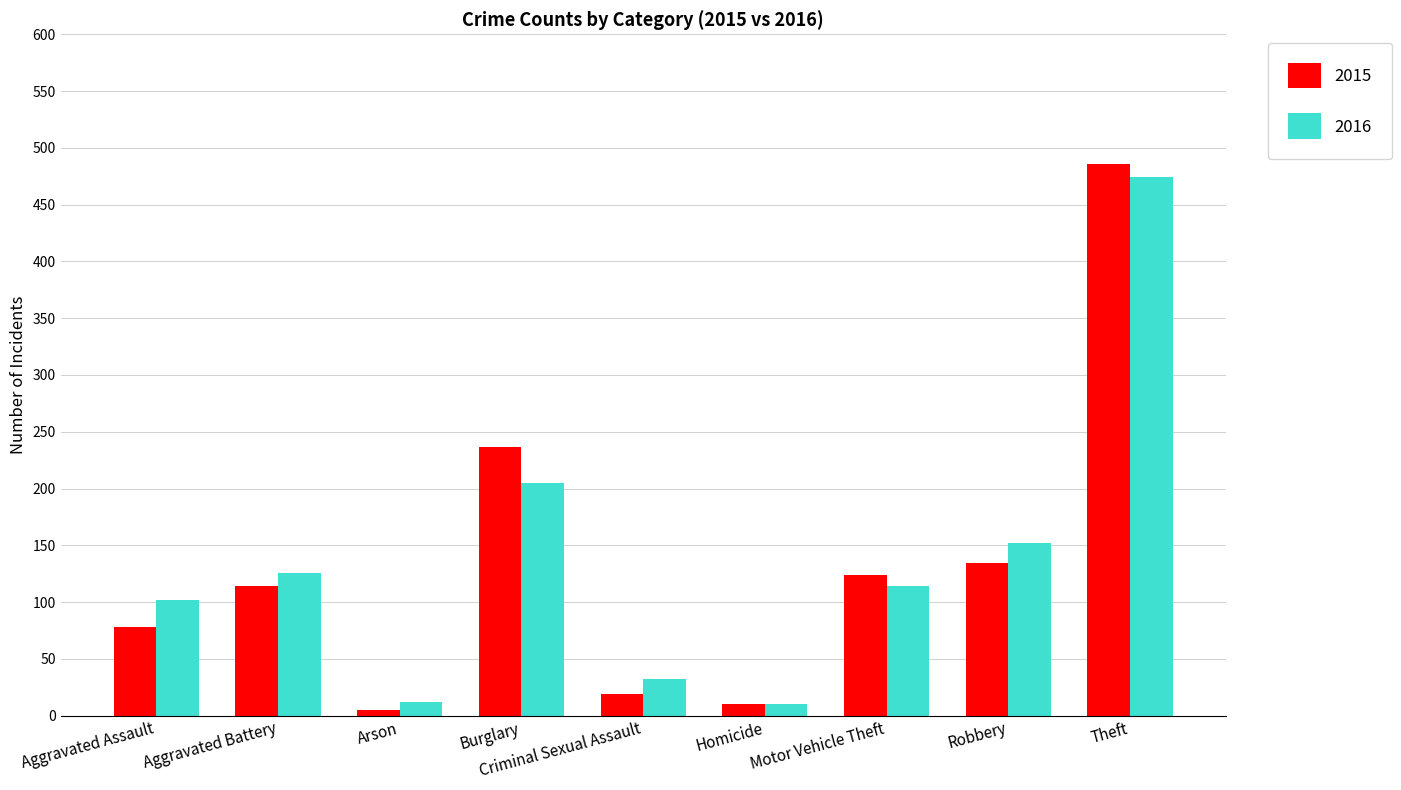

What is the value of the 2015 bar at the 9th from the left?

486